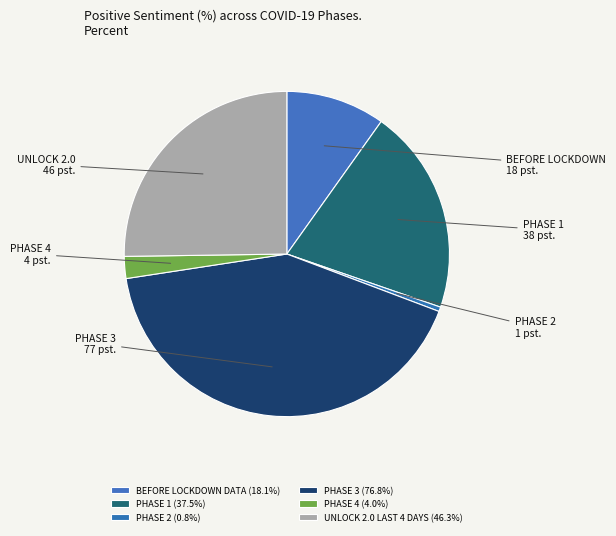

To the nearest percent, what is the average slice percentage?

17%